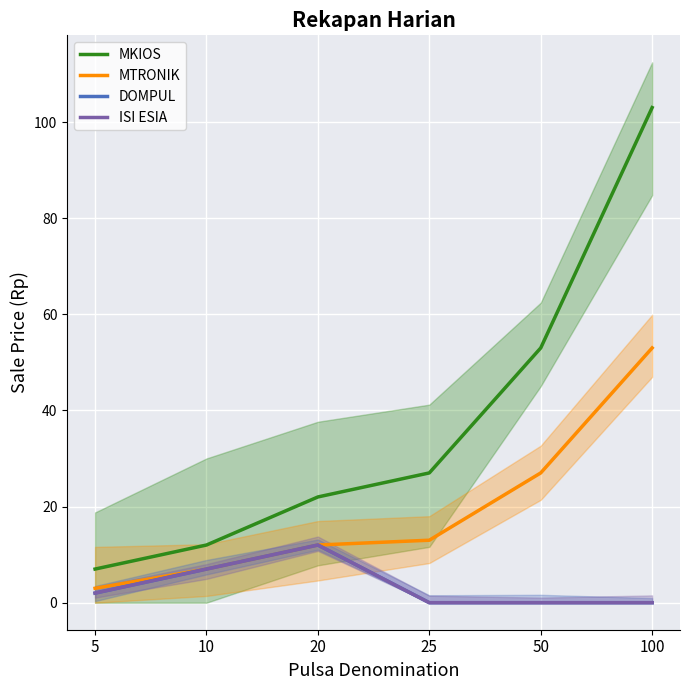

How many values in the ISI ESIA series exceed 2?

2